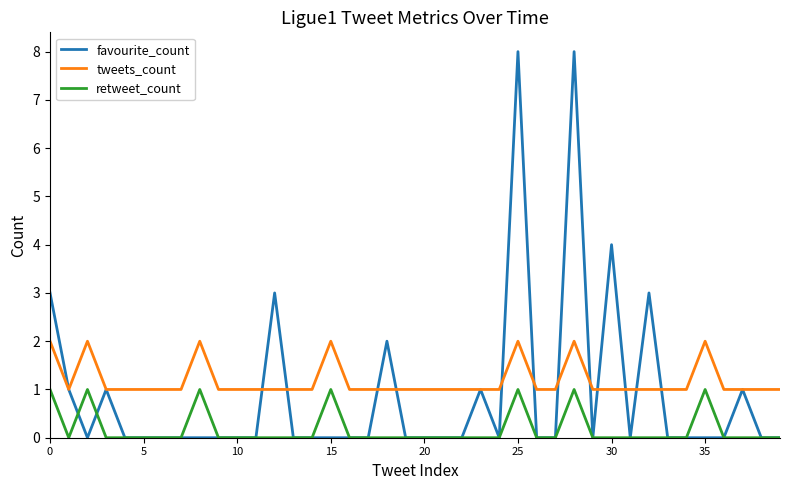

List the series in order of their peak value, lowest first.

retweet_count, tweets_count, favourite_count